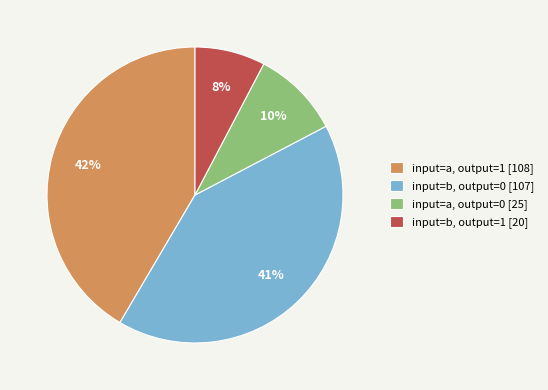

Combined, do input=a, output=0 [25] and input=a, output=1 [108] account for over 50%?

Yes